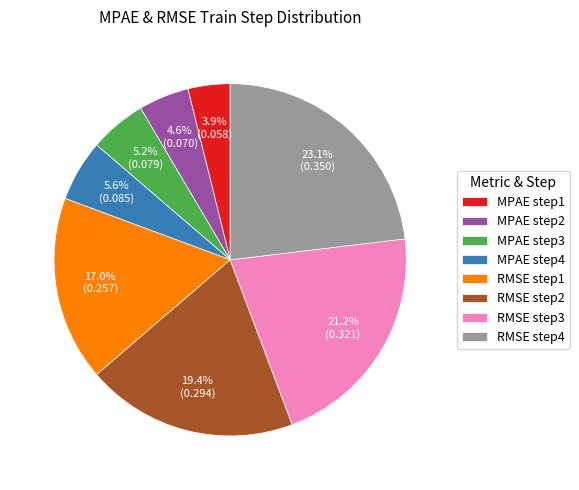

To the nearest percent, what is the difference between the largest and smallest slice percentages?

19%